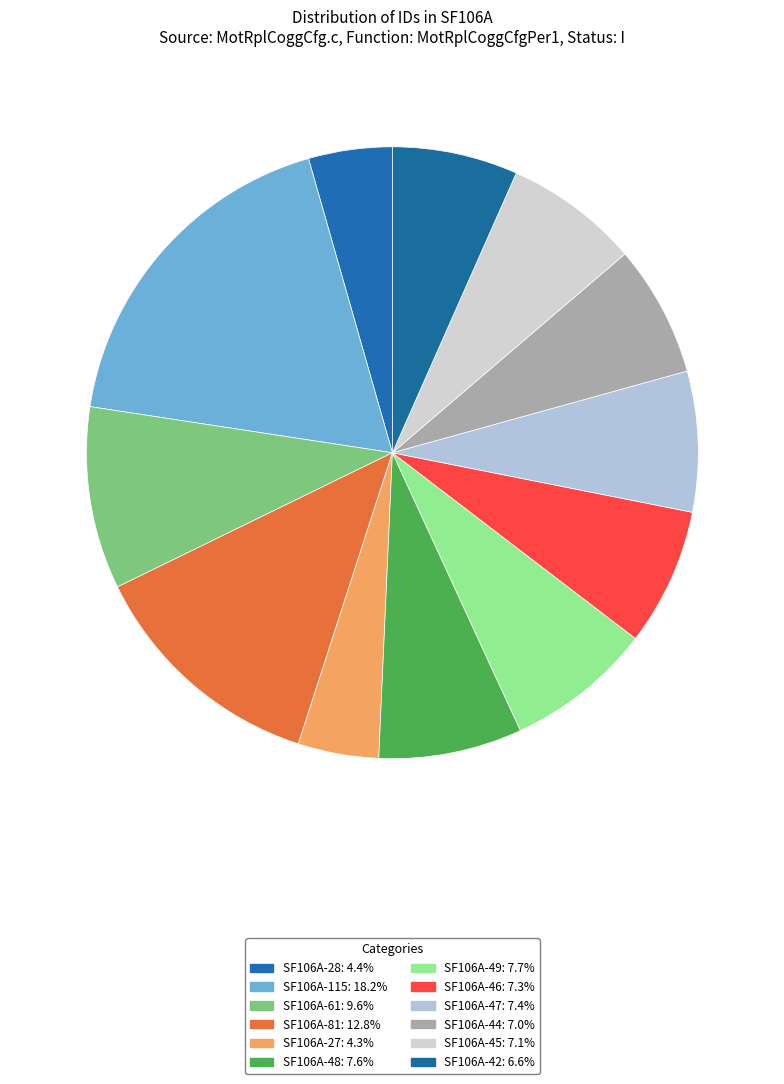

Does any single category account for the majority?

No